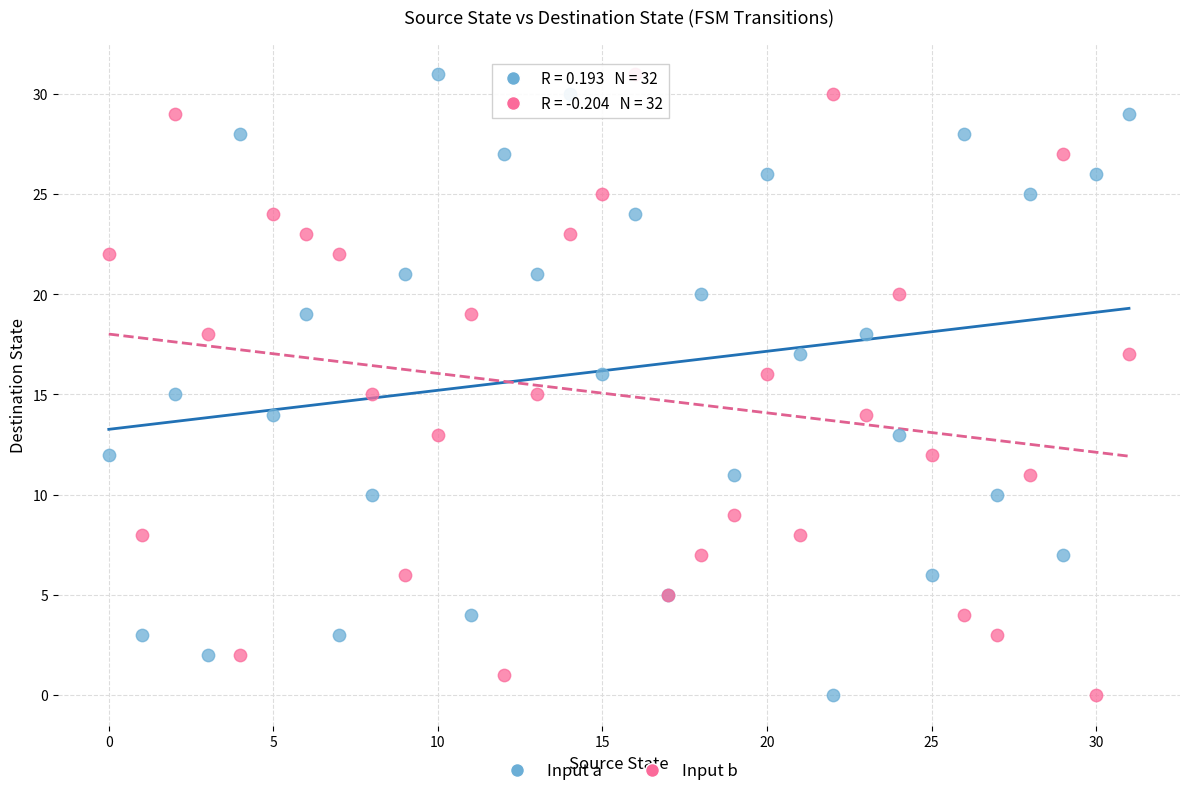

What are all the series names shown in the legend?

Input a, Input b